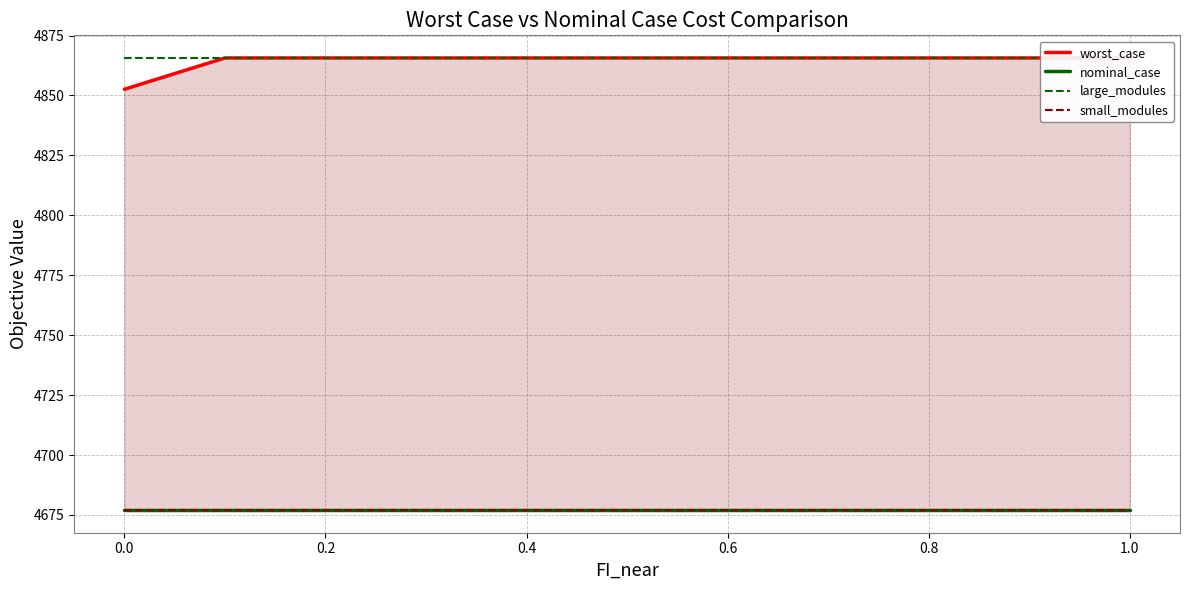

What is the value of the small_modules point at the 11th from the left?

4677.0